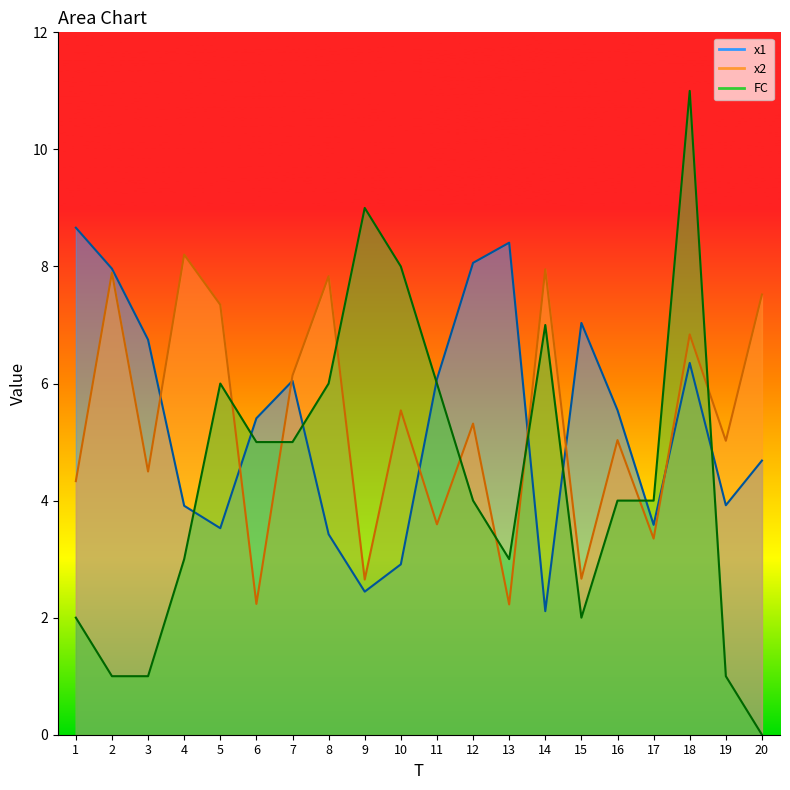

Read the FC value at 4.

3.0